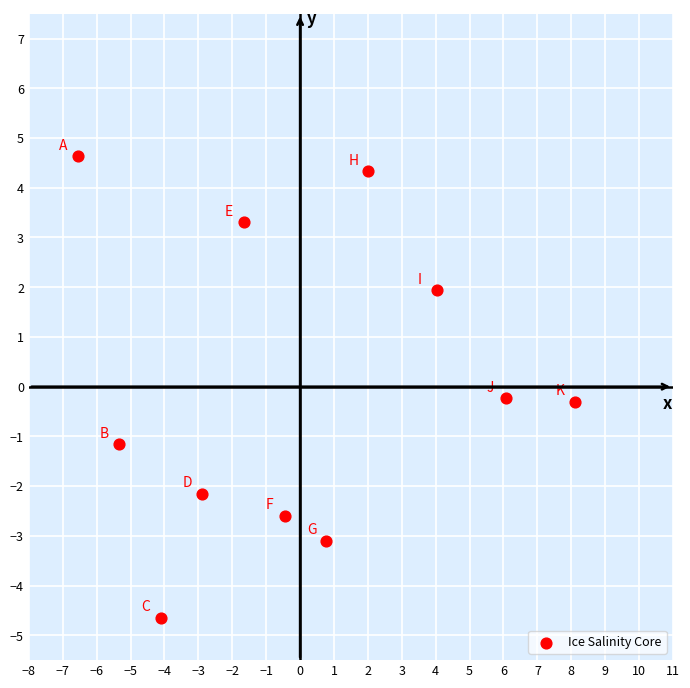

What is the range of Y values (max minus min)?

9.3